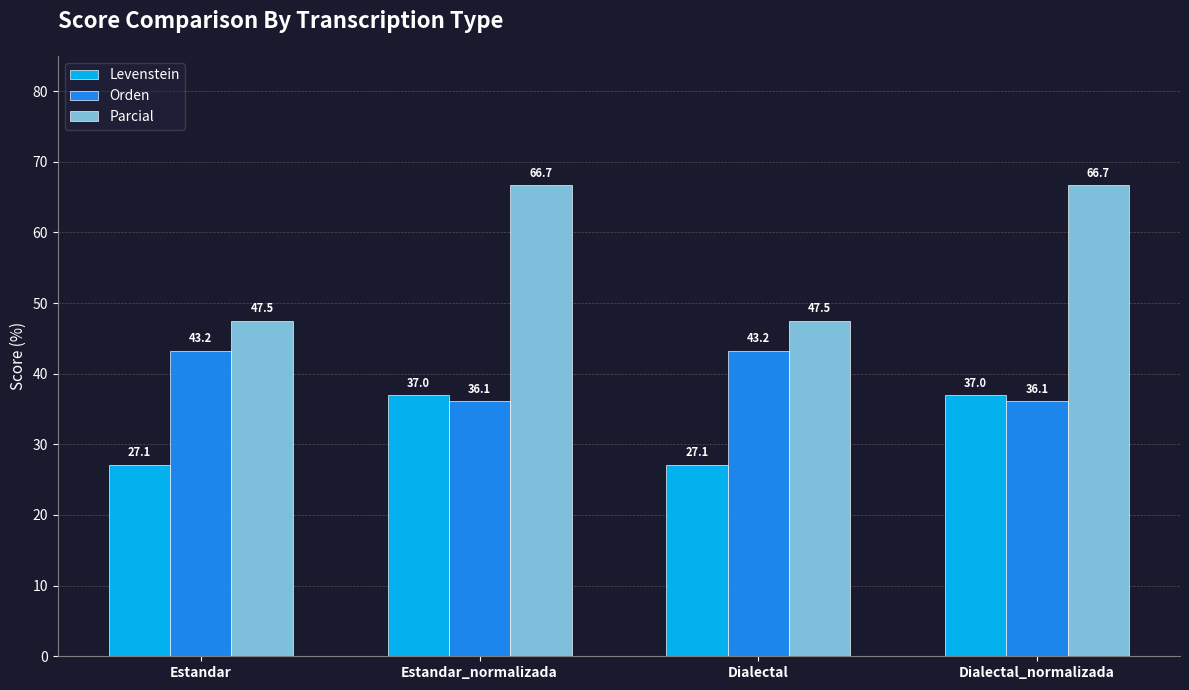

Reading left to right, extract all data points from this chart.

Levenstein: 27.1	37.0	27.1	37.0
Orden: 43.2	36.1	43.2	36.1
Parcial: 47.5	66.7	47.5	66.7